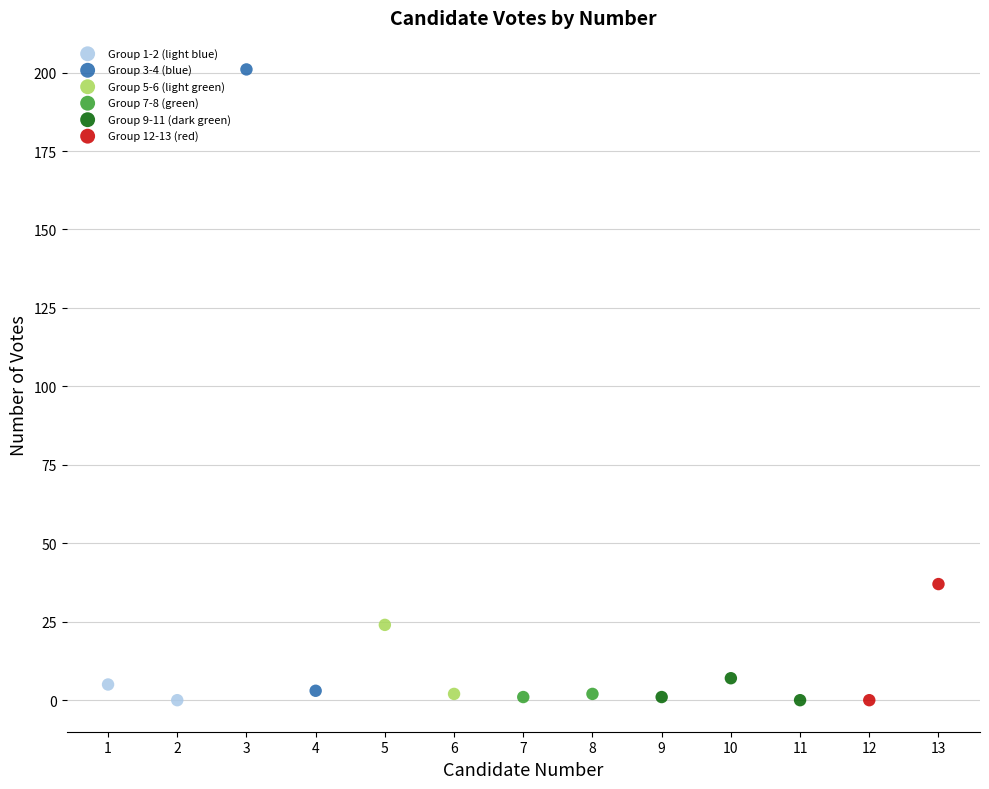

Which series has the widest spread of Y values?

Group 3-4 (blue)